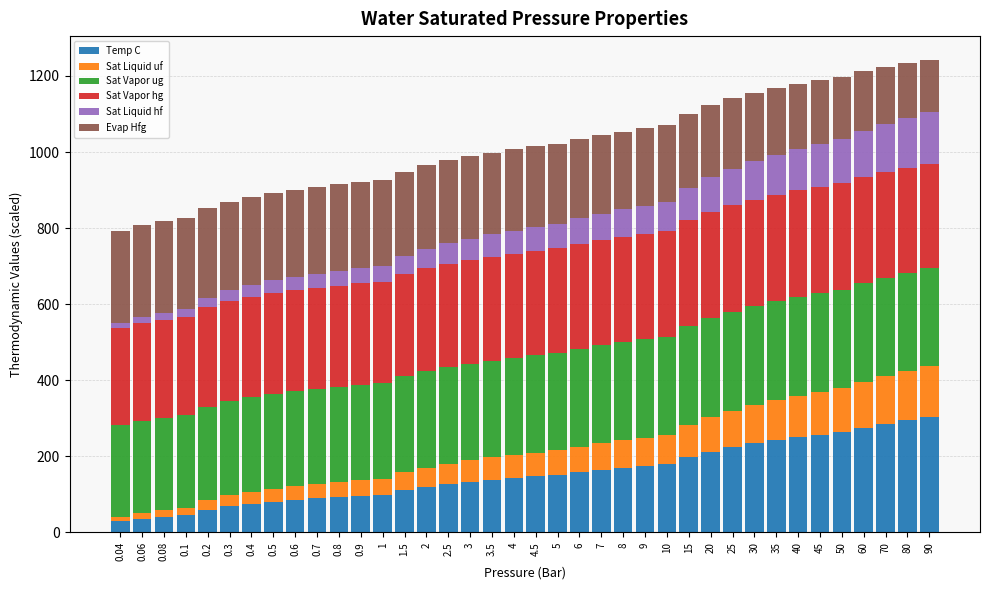

What is the sum of the Temp C values at 5 and 45?

409.4